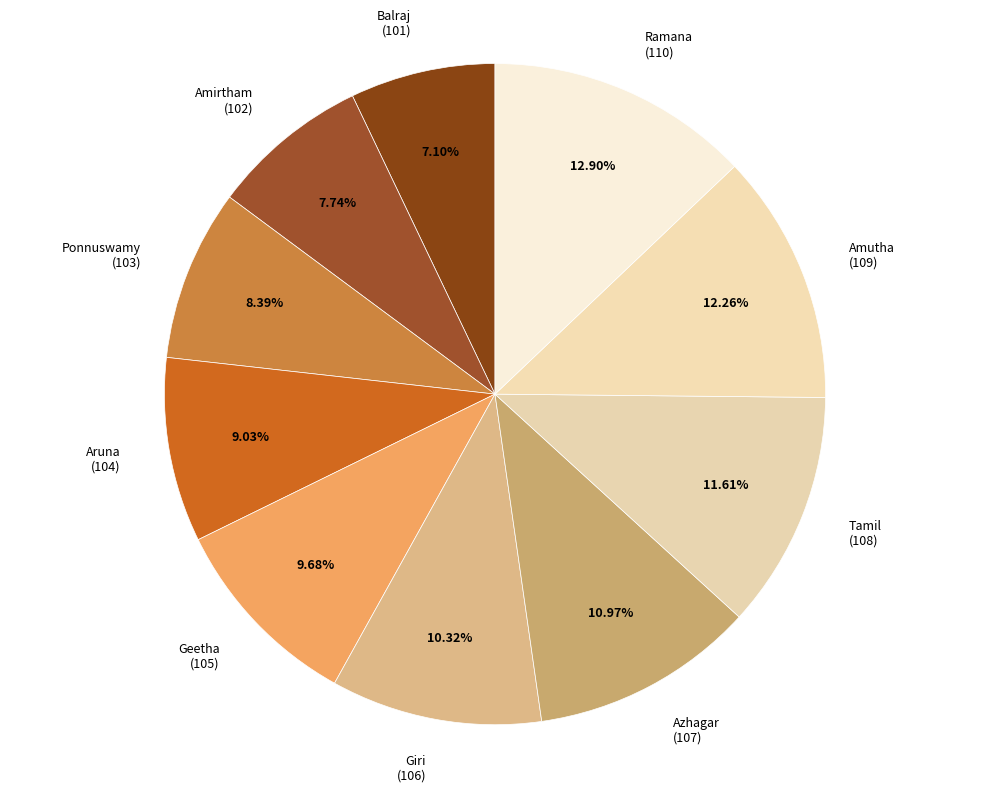

Does Amirtham account for over 50% of the chart?

No